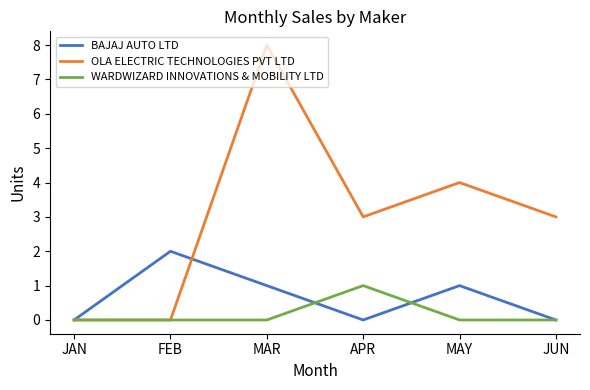

At which category is the sum across all series the highest?

MAR